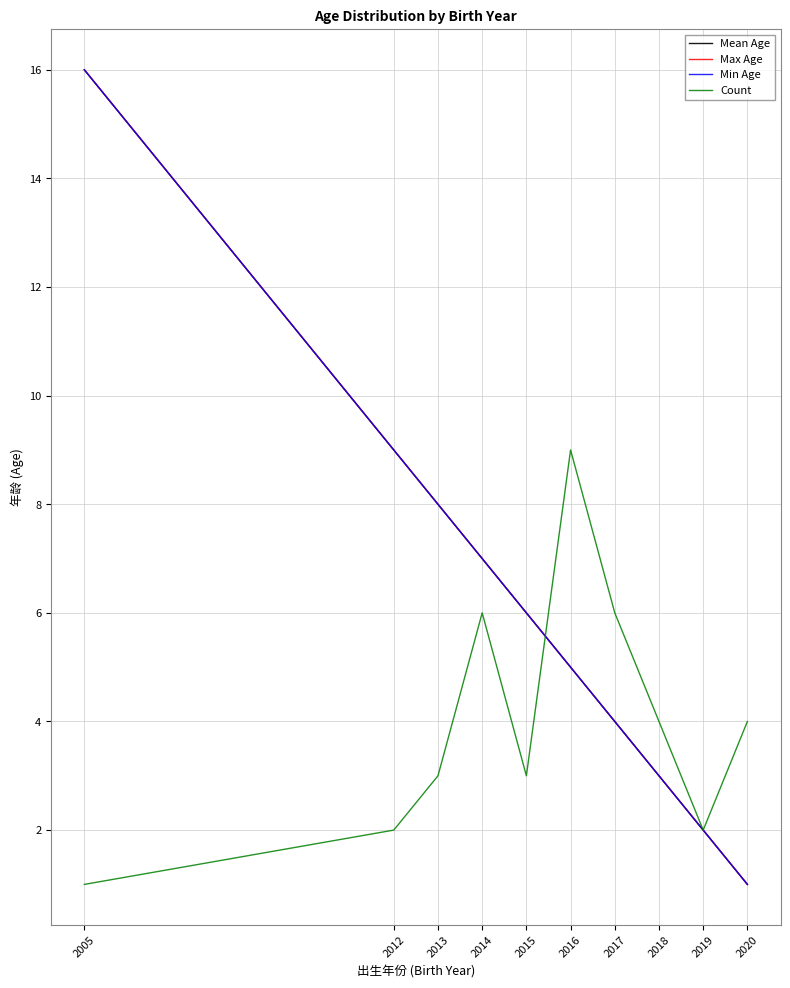

Which series changed the most between 2019 and 2020?

Count